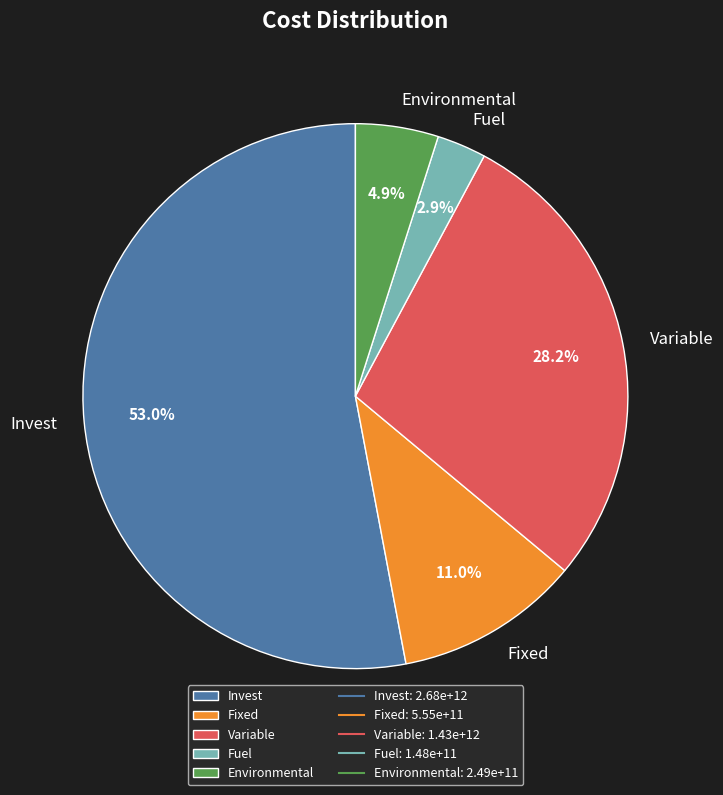

Which category accounts for the majority?

Invest